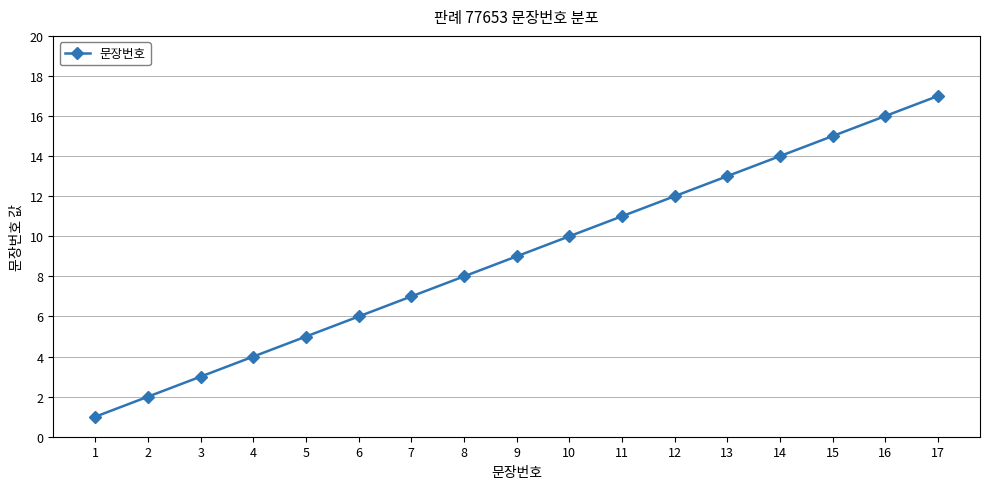

At which label is the value closest to 9?

9